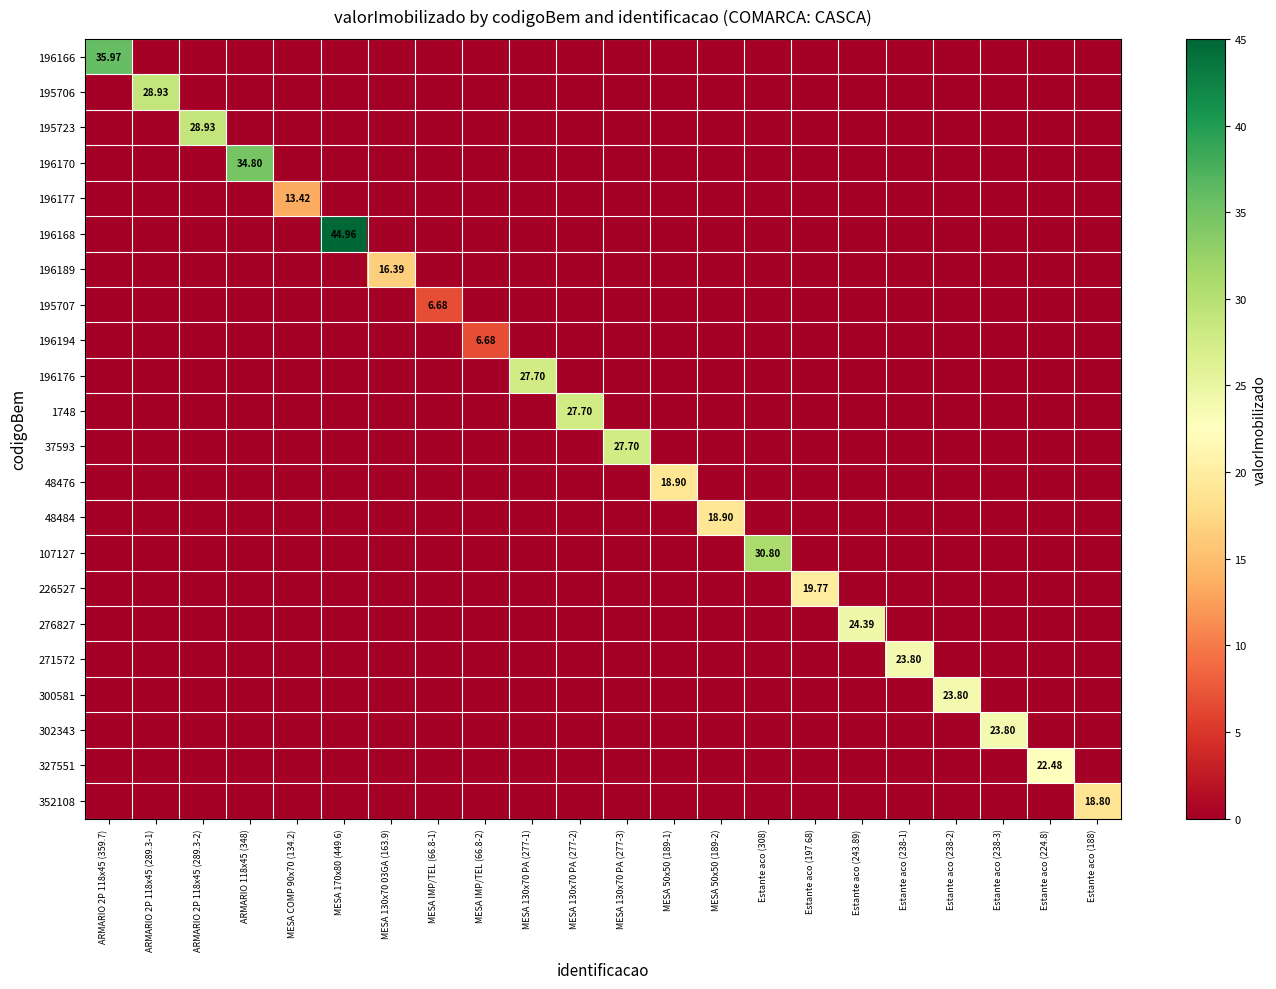

How many distinct data groups are displayed?

22